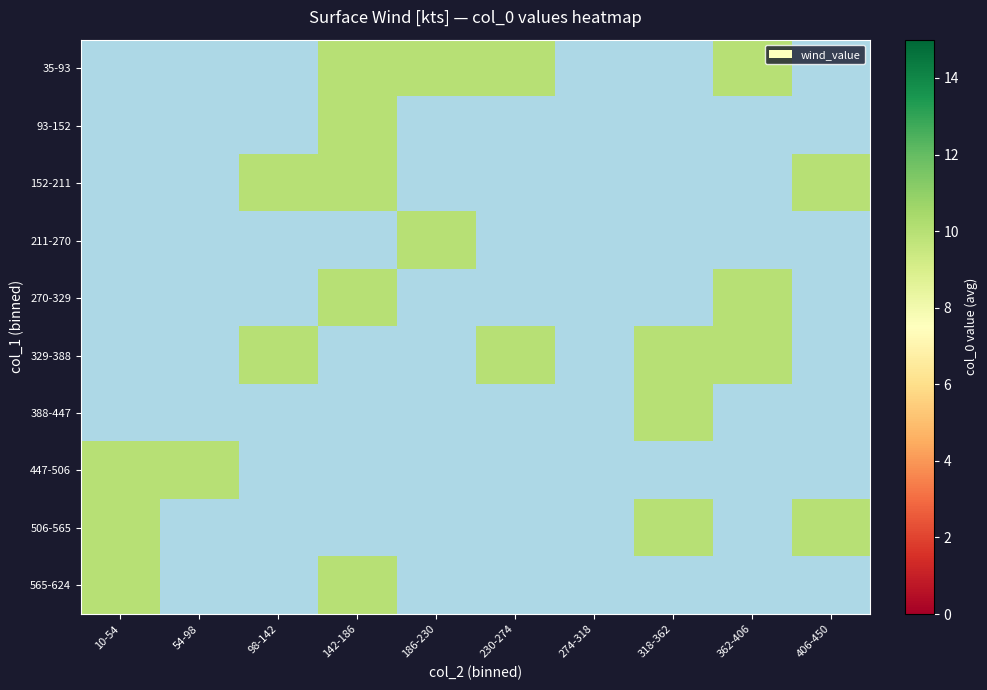

Rank the series by their average value, from highest to lowest.

35-93, 93-152, 152-211, 211-270, 270-329, 329-388, 388-447, 447-506, 506-565, 565-624